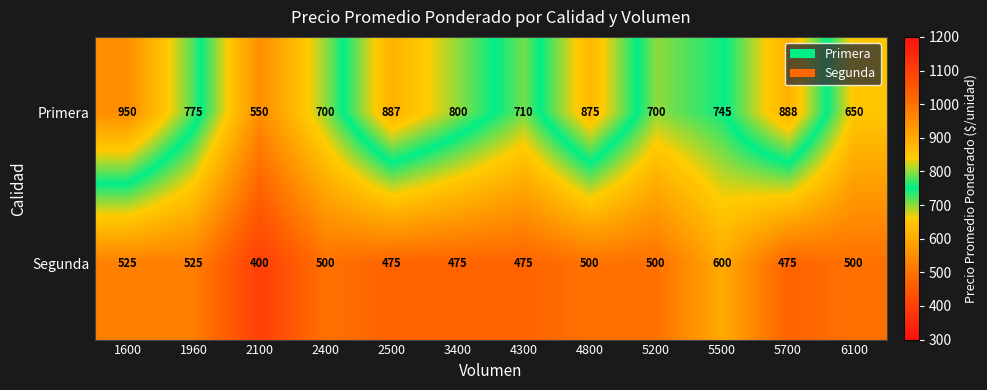

What is the sum of the Primera values at 2100 and 1600?

1500